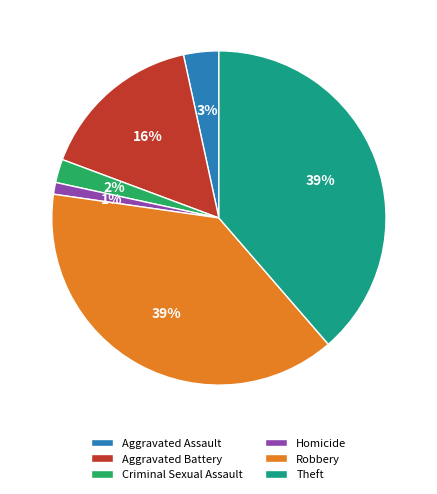

What is the ratio of the value at Homicide to the value at Aggravated Battery?

0.1